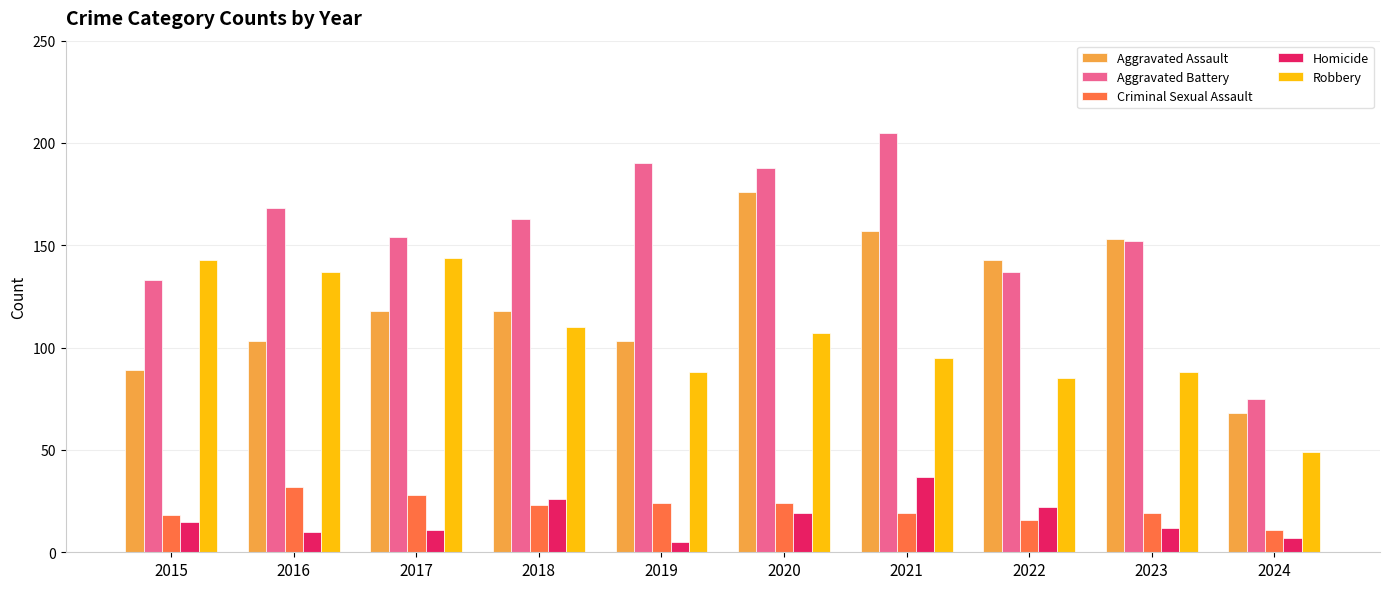

What is the difference between the maximum and minimum values in the Robbery series?

95